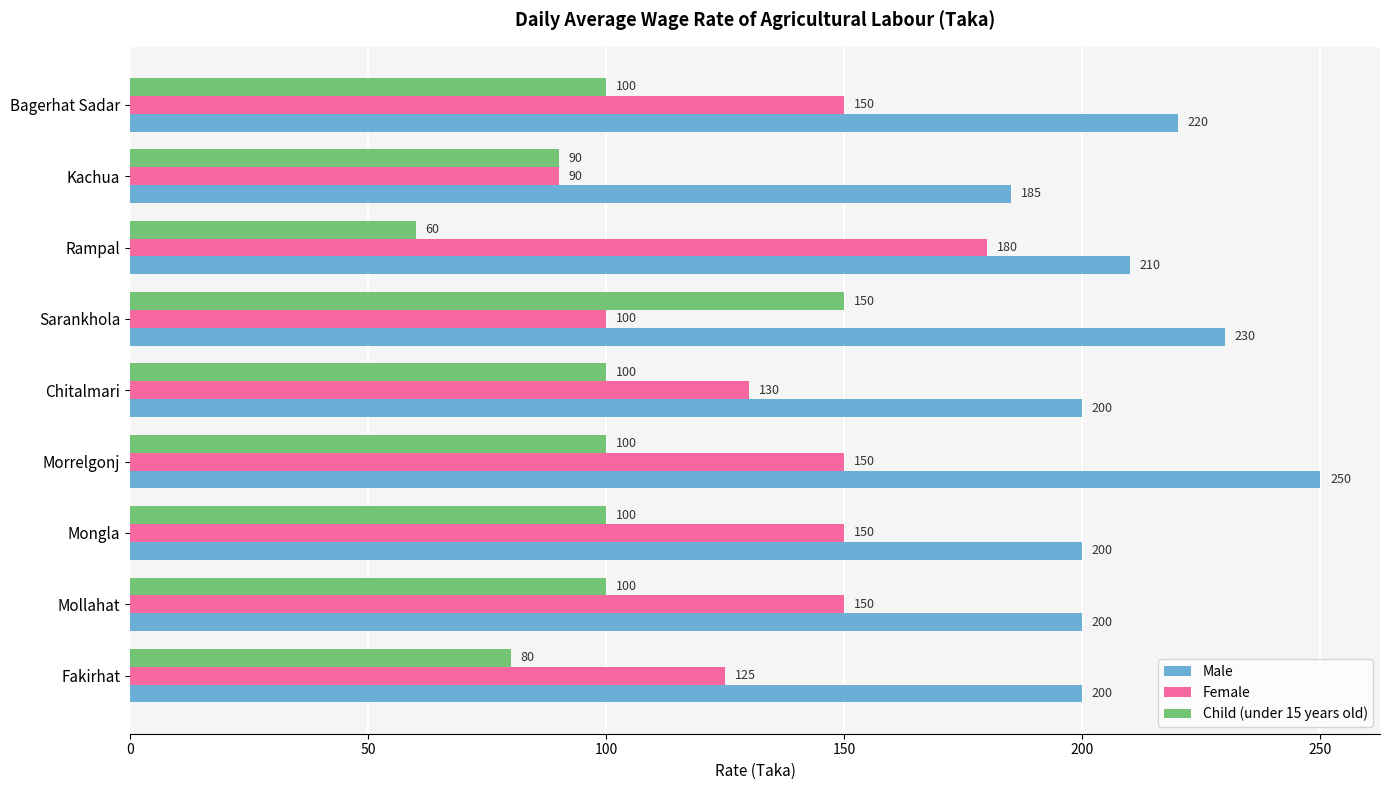

Is it true that Male equals 230 at Sarankhola?

True